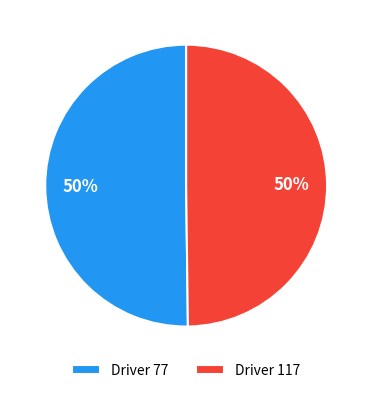

To the nearest percent, what portion does Driver 117 represent?

50%